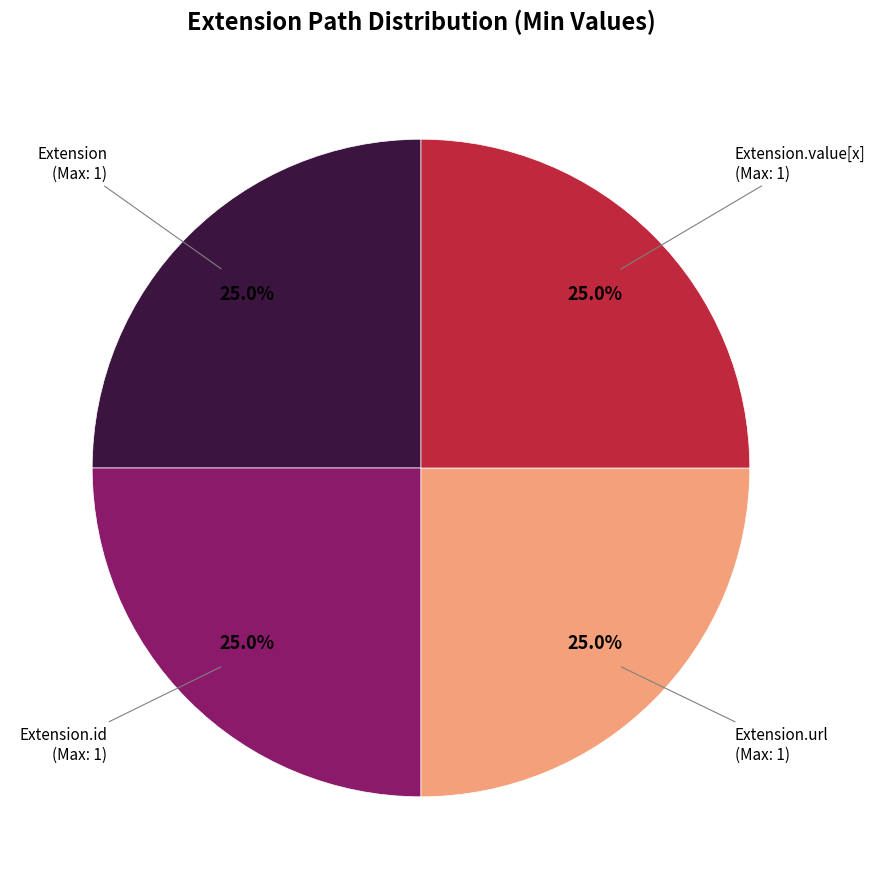

Is there any slice that represents more than half of the pie?

No